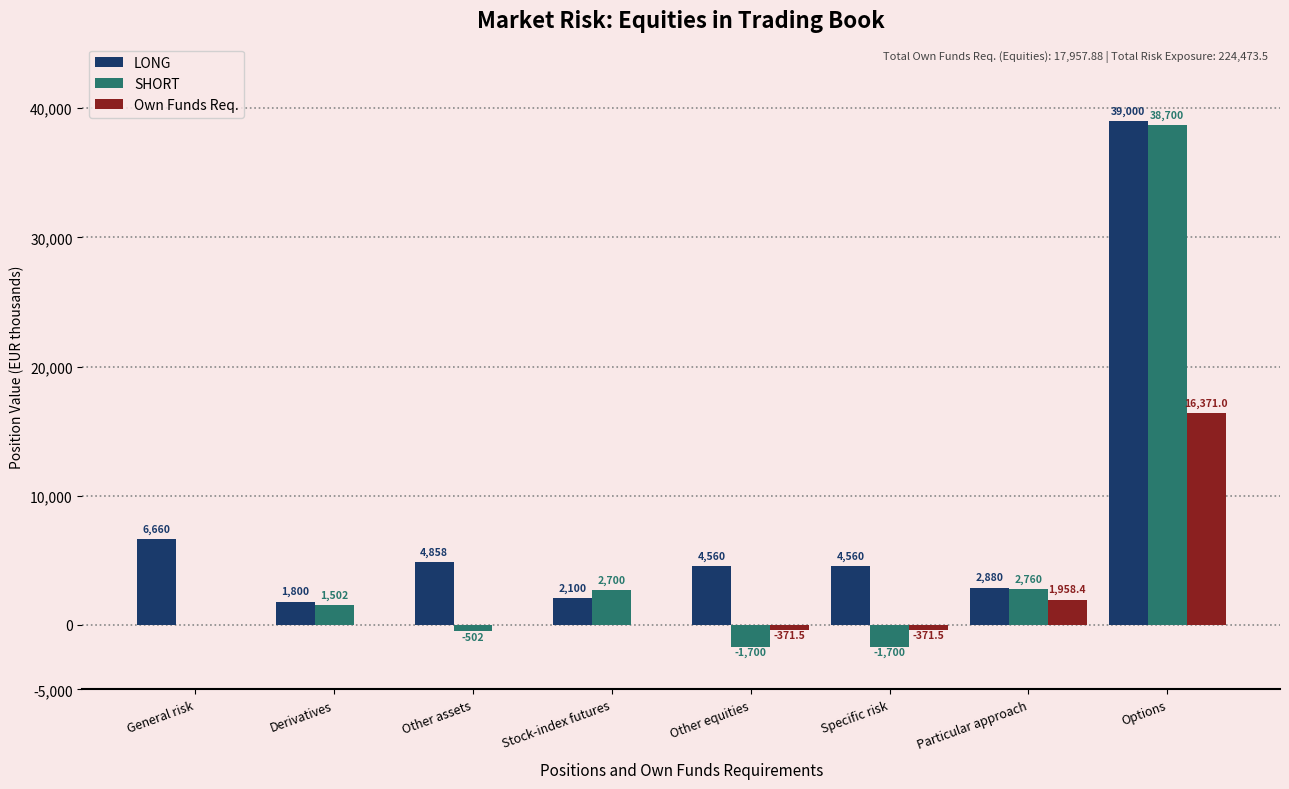

Which label corresponds to the largest value in the chart?

Options